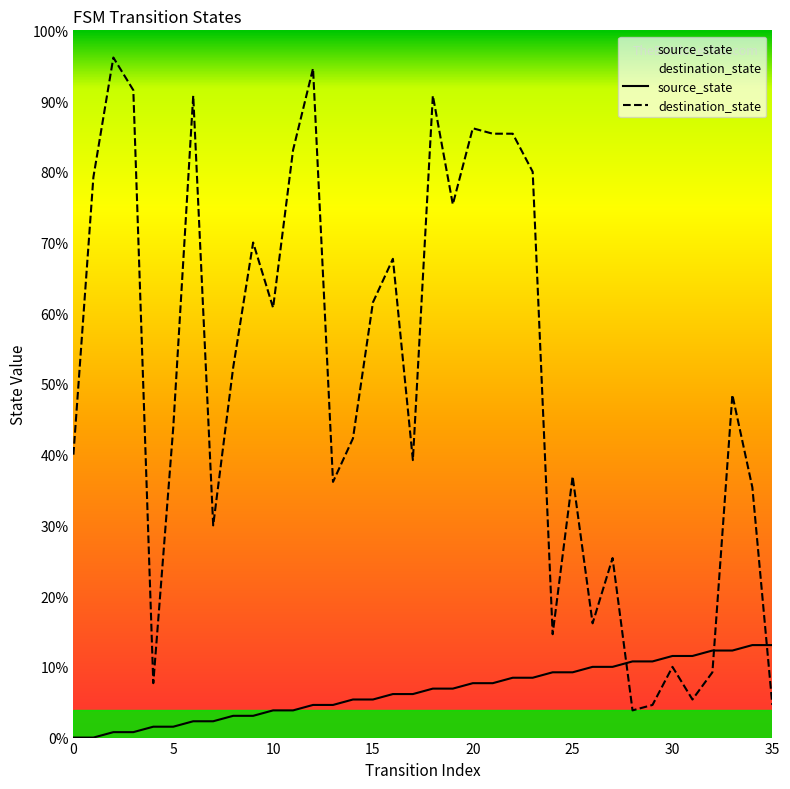

True or false: source_state and destination_state intersect in this chart.

True